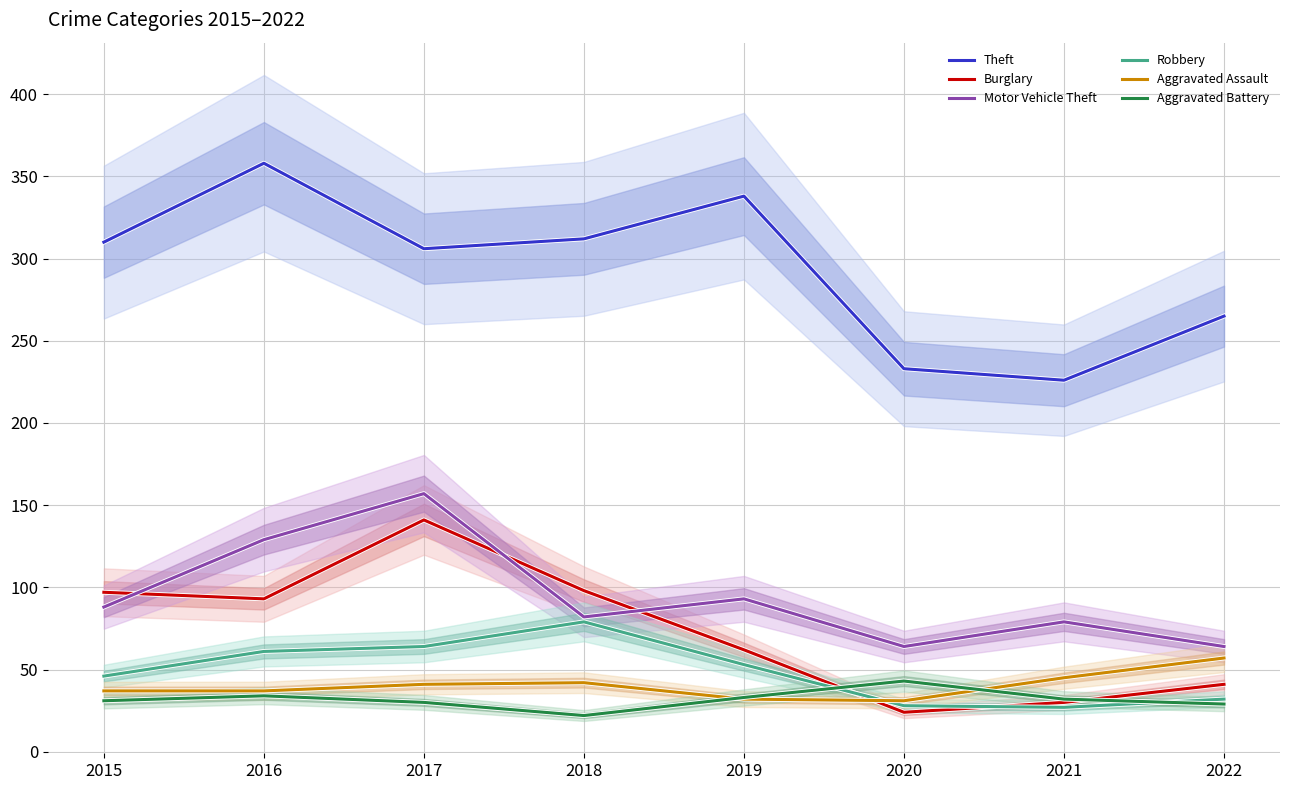

Reading left to right, what are all the values shown in this chart?

Theft: 2015=310	2016=358	2017=306	2018=312	2019=338	2020=233	2021=226	2022=265
Burglary: 2015=97	2016=93	2017=141	2018=98	2019=62	2020=24	2021=30	2022=41
Motor Vehicle Theft: 2015=88	2016=129	2017=157	2018=82	2019=93	2020=64	2021=79	2022=64
Robbery: 2015=46	2016=61	2017=64	2018=79	2019=53	2020=28	2021=27	2022=32
Aggravated Assault: 2015=37	2016=37	2017=41	2018=42	2019=32	2020=31	2021=45	2022=57
Aggravated Battery: 2015=31	2016=34	2017=30	2018=22	2019=33	2020=43	2021=32	2022=29